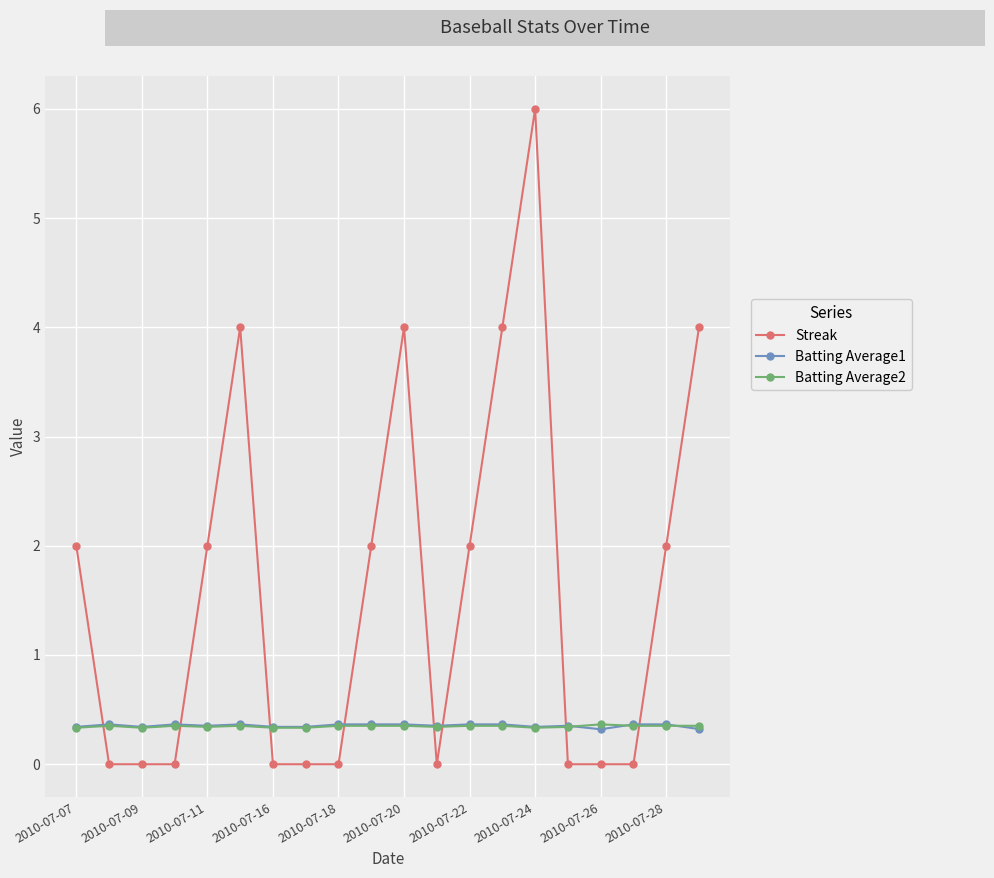

How many times do Streak and Batting Average1 cross each other?

8